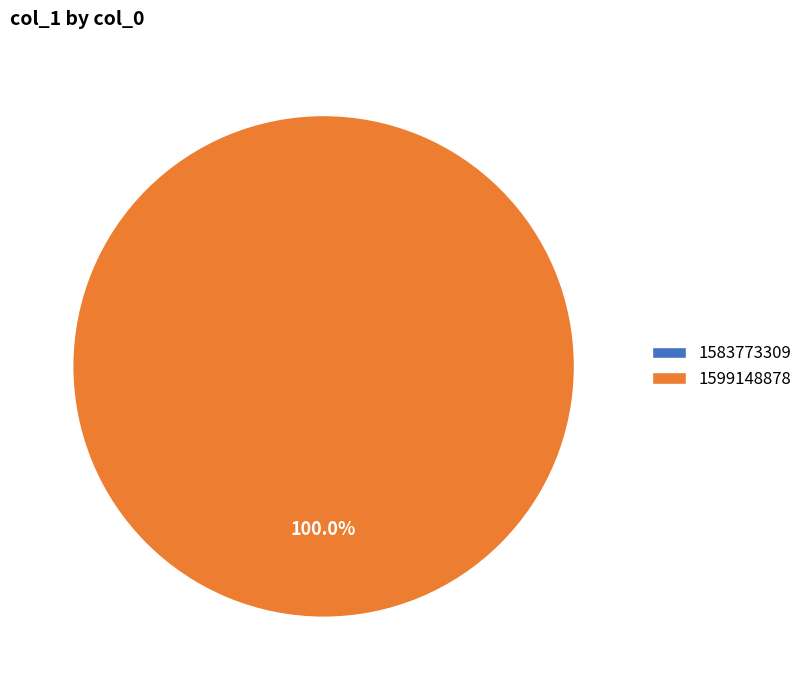

To the nearest percent, what is the combined percentage of 1599148878 and 1583773309?

100%